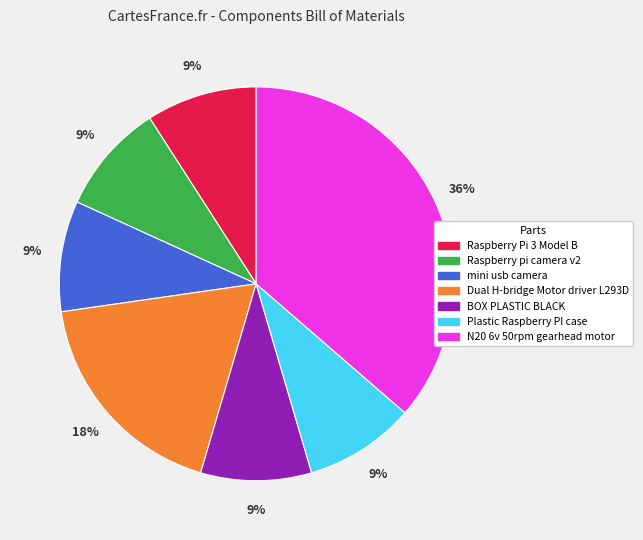

To the nearest percent, what is the combined percentage of Raspberry pi camera v2 and mini usb camera?

18%